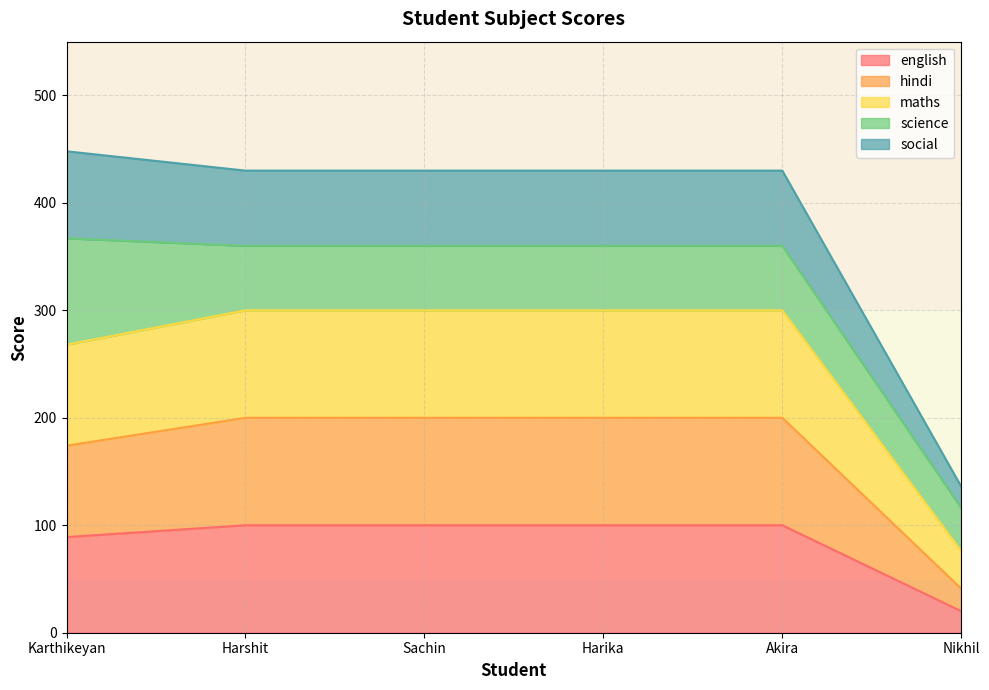

Is it true that english equals 145 at Harika?

False